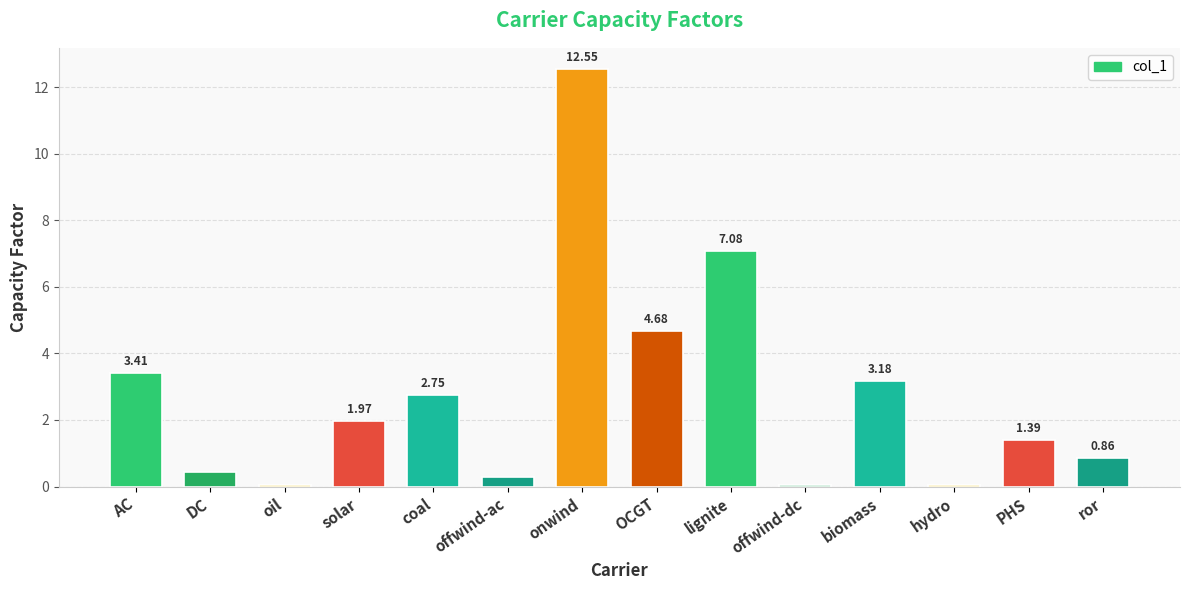

What is the sum of the values at AC and solar?

5.4